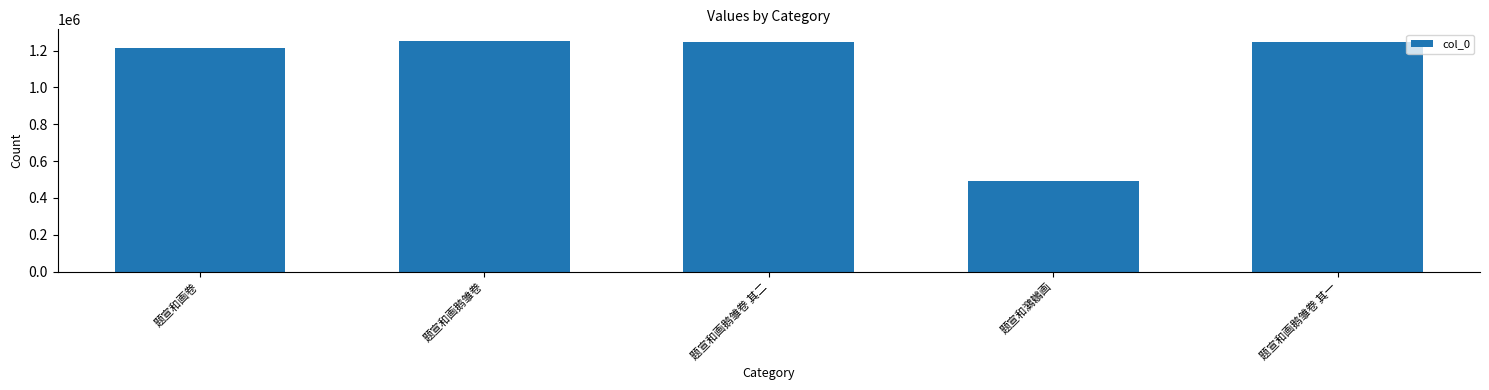

How many bars are there in total?

5